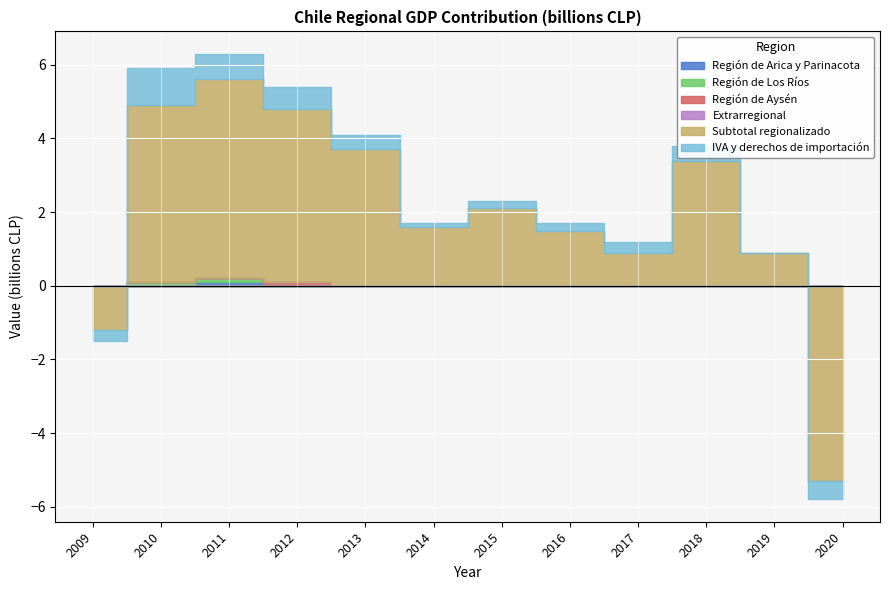

The value of Subtotal regionalizado at 2009 is -1.2. True or false?

True